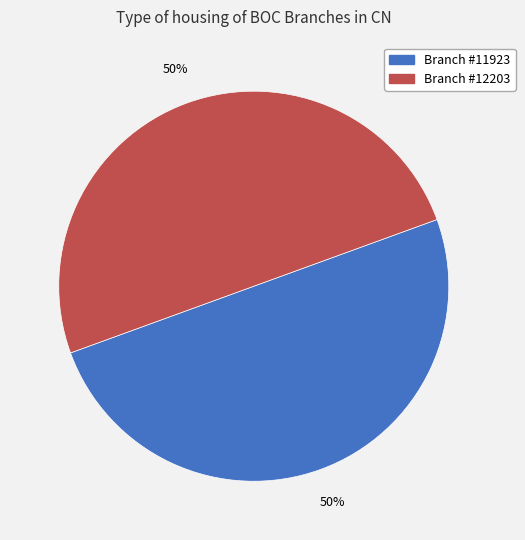

Count the number of slices in the pie.

2